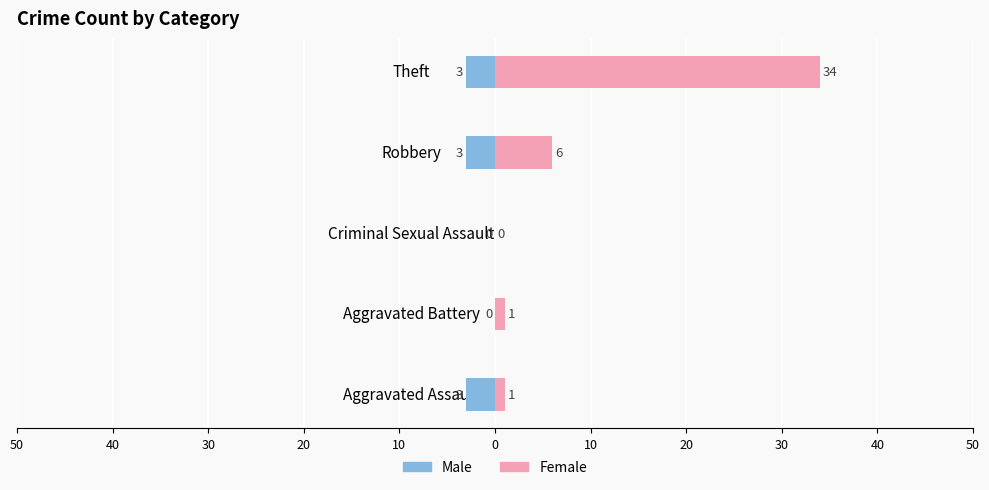

The Female series shows 1 at Aggravated Battery. True or false?

False